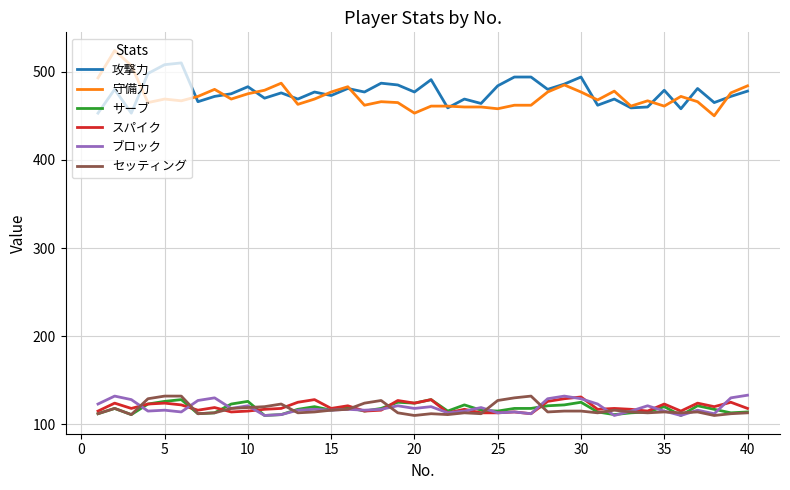

True or false: 守備力 and スパイク intersect in this chart.

False